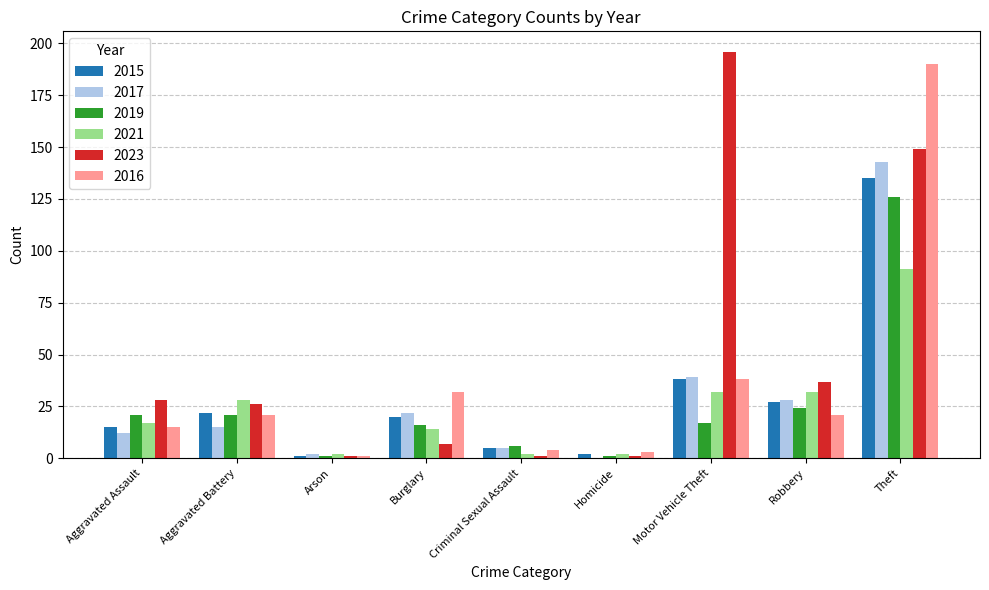

The 2021 series shows 28 at Aggravated Battery. True or false?

True